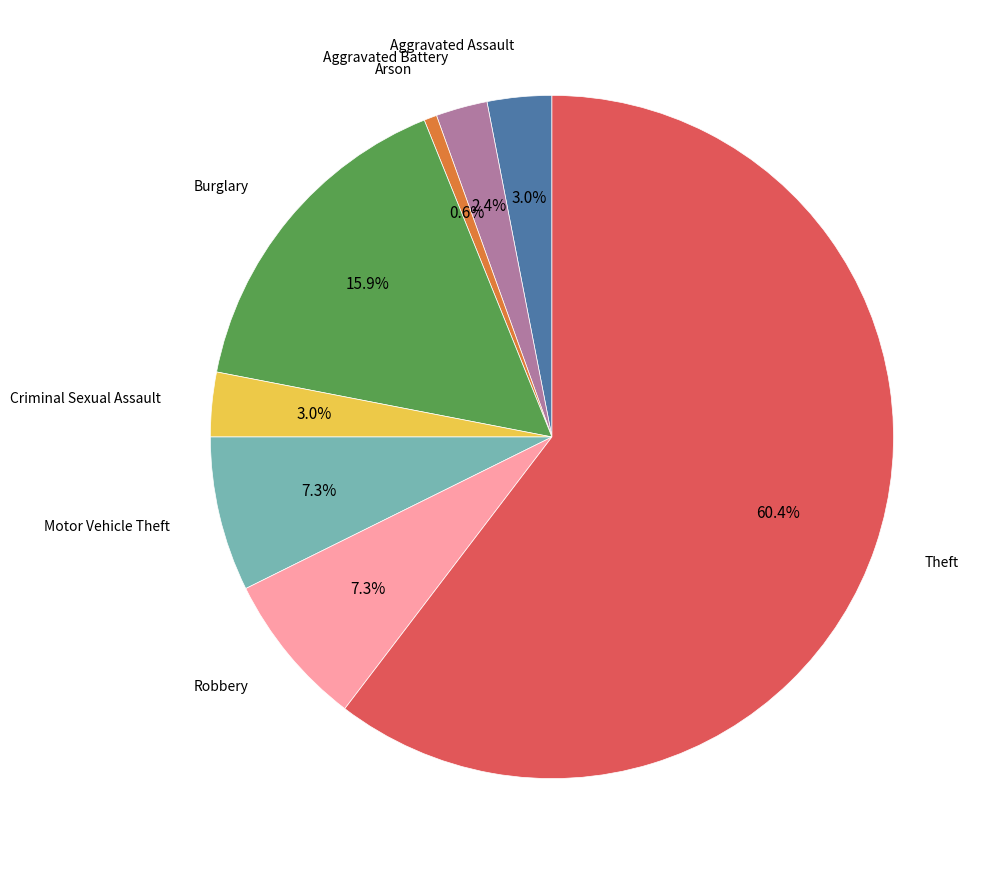

Is there any slice that represents more than half of the pie?

Yes